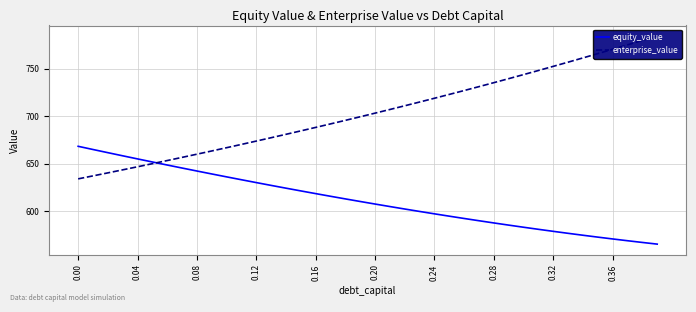

The value of equity_value at 0.00 is 668.4. True or false?

True